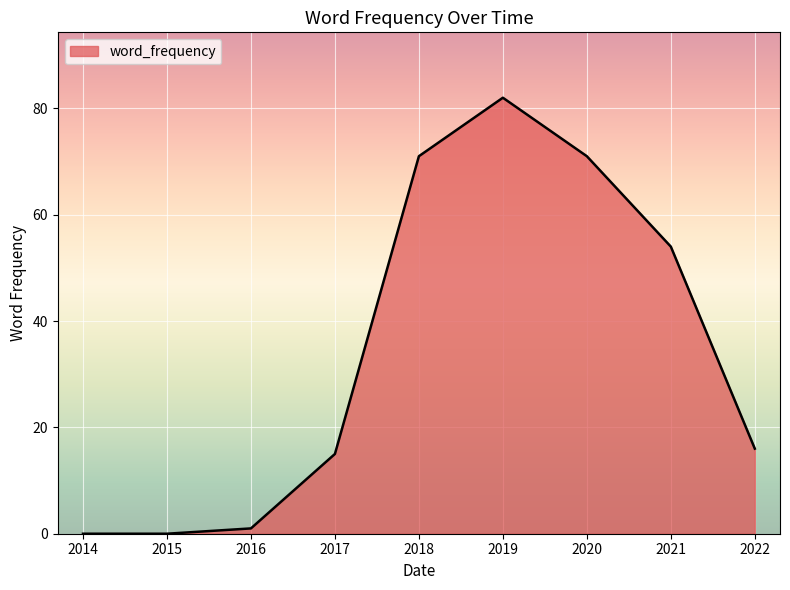

Reading right to left, what are all the values shown in this chart?

2022=16	2021=54	2020=71	2019=82	2018=71	2017=15	2016=1	2015=0	2014=0